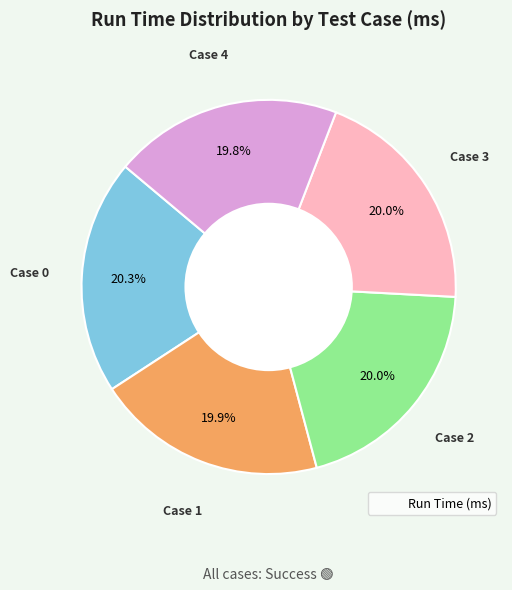

Is there any slice that represents more than half of the pie?

No